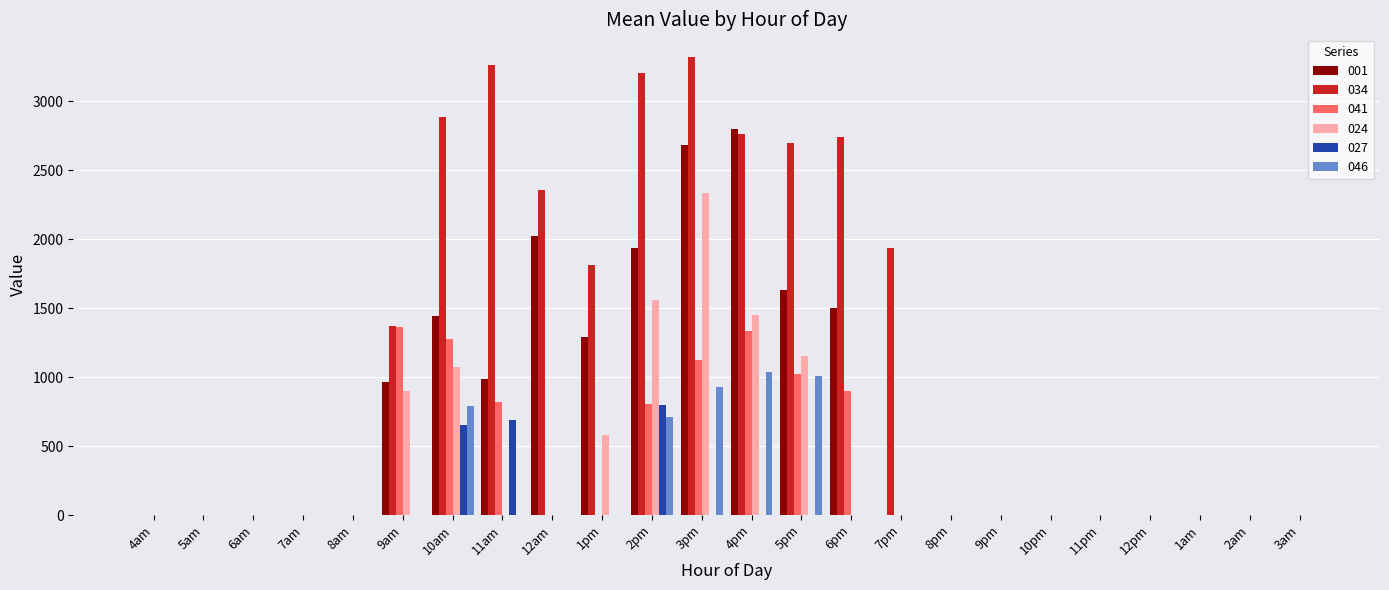

The value of 024 at 8am is 0.0. True or false?

True